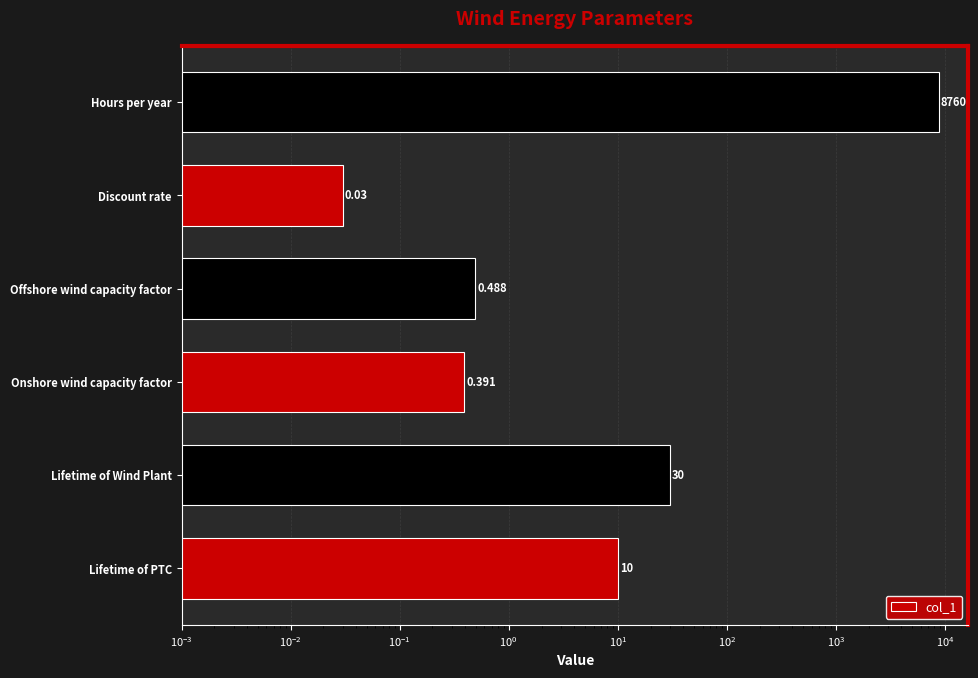

How many bars are there in total?

6